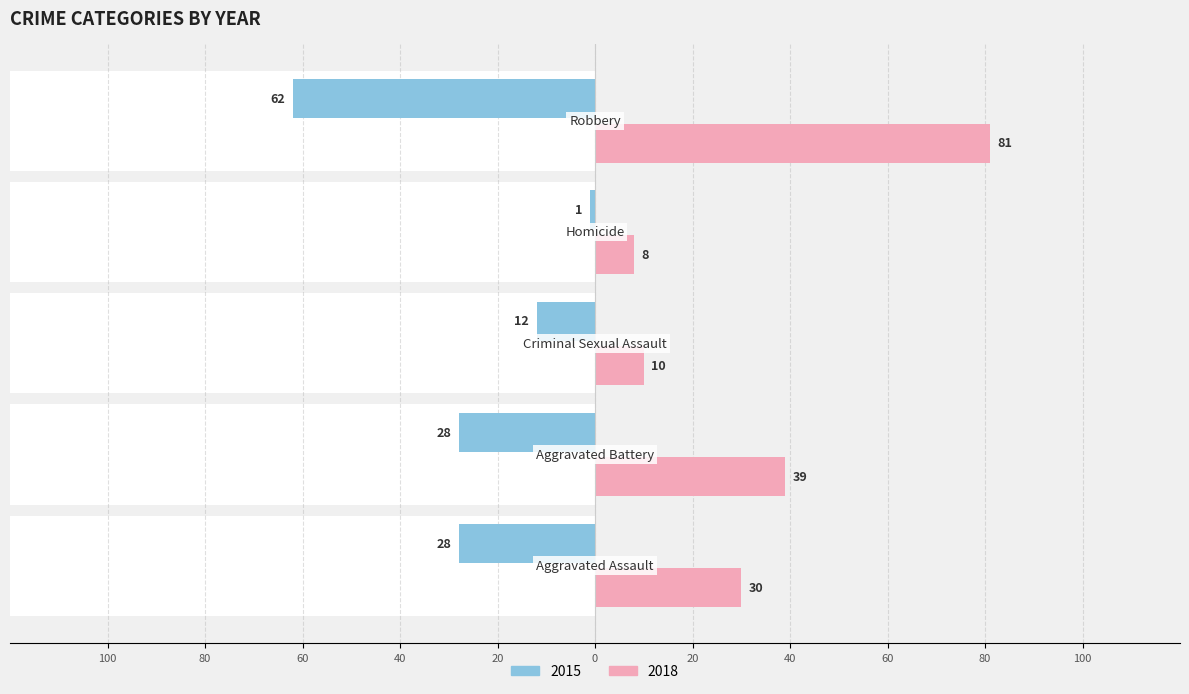

At which label is 2015 closest to 31?

Aggravated Assault